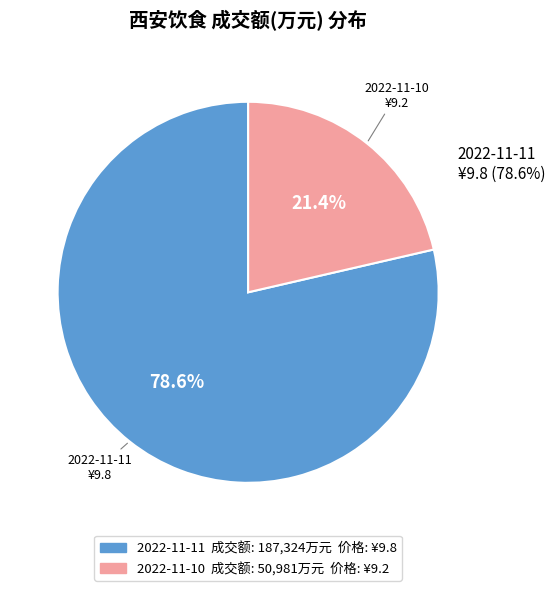

Which category has the biggest portion of the pie?

2022-11-11 成交额(万元)